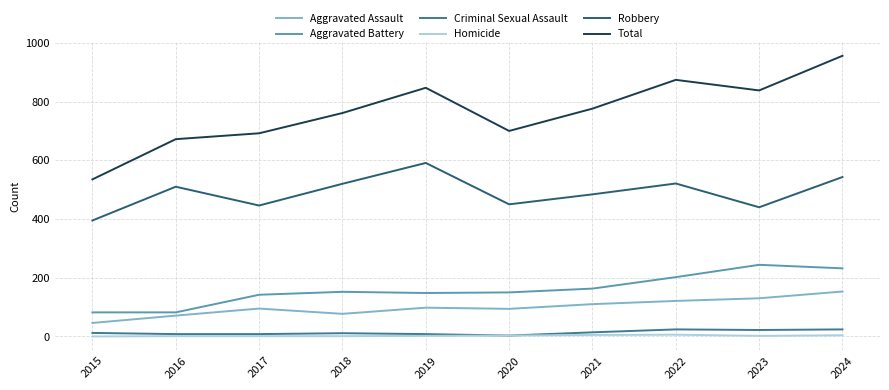

At which category is the sum across all series the highest?

2024